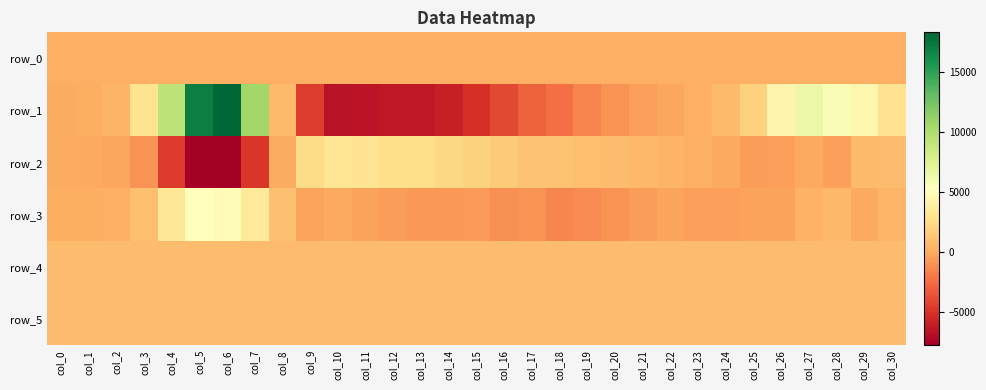

Reading left to right, what are all the values shown in this chart?

row_0: 257.3	257.3	257.4	257.4	257.5	257.6	257.6	257.7	257.7	257.8	257.8	257.9	257.9	258.0	258.0	258.1	258.1	258.2	258.2	258.3	258.3	258.4	258.4	258.5	258.5	258.5	258.6	258.6	258.7	258.8	258.8
row_1: -32.0	88.0	423.0	2949.0	9292.0	17003.0	18305.0	10635.0	696.0	-4621.0	-6688.0	-6609.0	-6401.0	-6382.0	-5992.0	-5191.0	-4033.0	-3020.0	-2391.0	-1631.0	-961.0	-532.0	-239.0	225.0	705.0	1918.0	4366.0	6431.0	5755.0	4515.0	2813.0
row_2: -7.0	-129.0	-201.0	-1034.0	-4681.0	-7703.0	-7787.0	-4931.0	22.0	2455.0	3155.0	3097.0	2658.0	2688.0	2242.0	1996.0	1545.0	1180.0	1109.0	935.0	779.0	635.0	390.0	231.0	-95.0	-561.0	-500.0	-55.0	-511.0	744.0	851.0
row_3: 73.0	61.0	186.0	900.0	3300.0	5252.0	5008.0	3499.0	1026.0	-276.0	-57.0	-353.0	-579.0	-796.0	-768.0	-657.0	-1130.0	-1028.0	-1526.0	-1320.0	-971.0	-552.0	-281.0	-462.0	-531.0	-444.0	-422.0	272.0	640.0	-125.0	515.0
row_4: 831.0	829.0	831.0	835.0	828.0	825.0	829.0	830.0	825.0	829.0	828.0	827.0	832.0	823.0	830.0	832.0	833.0	828.0	828.0	831.0	828.0	833.0	829.0	836.0	829.0	831.0	828.0	822.0	828.0	831.0	831.0
row_5: 831.0	827.0	831.0	831.0	831.0	823.0	827.0	829.0	830.0	827.0	830.0	830.0	828.0	829.0	831.0	831.0	827.0	828.0	831.0	832.0	832.0	829.0	829.0	828.0	829.0	831.0	831.0	829.0	824.0	831.0	834.0